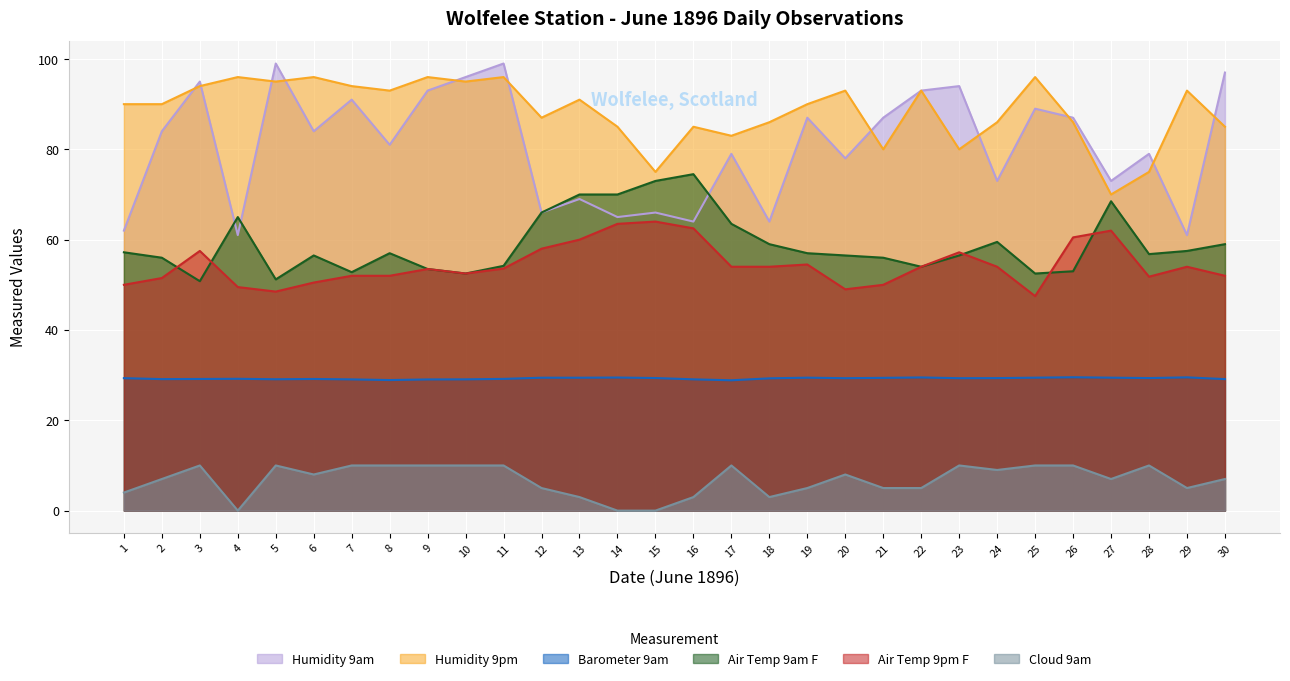

Rank the series at 22 from highest to lowest value.

Humidity 9am, Humidity 9pm, Air Temp 9am F, Air Temp 9pm F, Barometer 9am, Cloud 9am